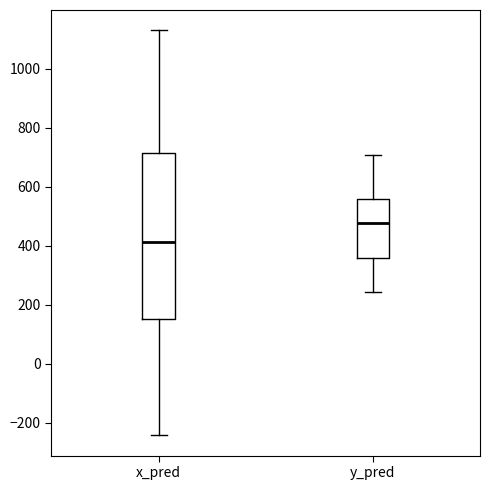

Where is the upper edge of the box for y_pred on the y-axis? The values are not printed on the chart, so give them approximately, as read against the axis.

560